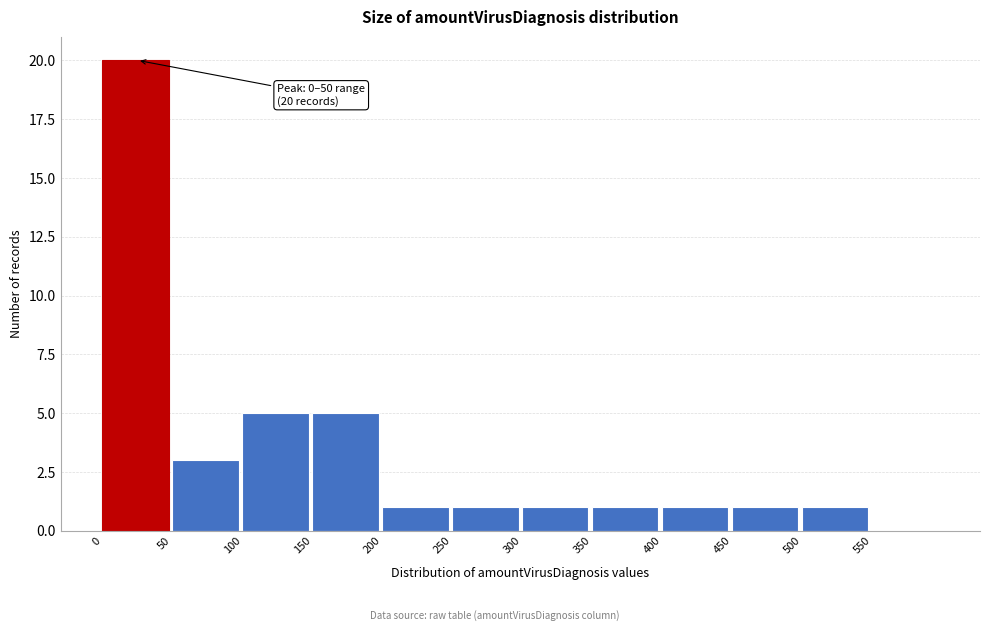

Over which range of the x-axis is the bar tallest?

0 to 50